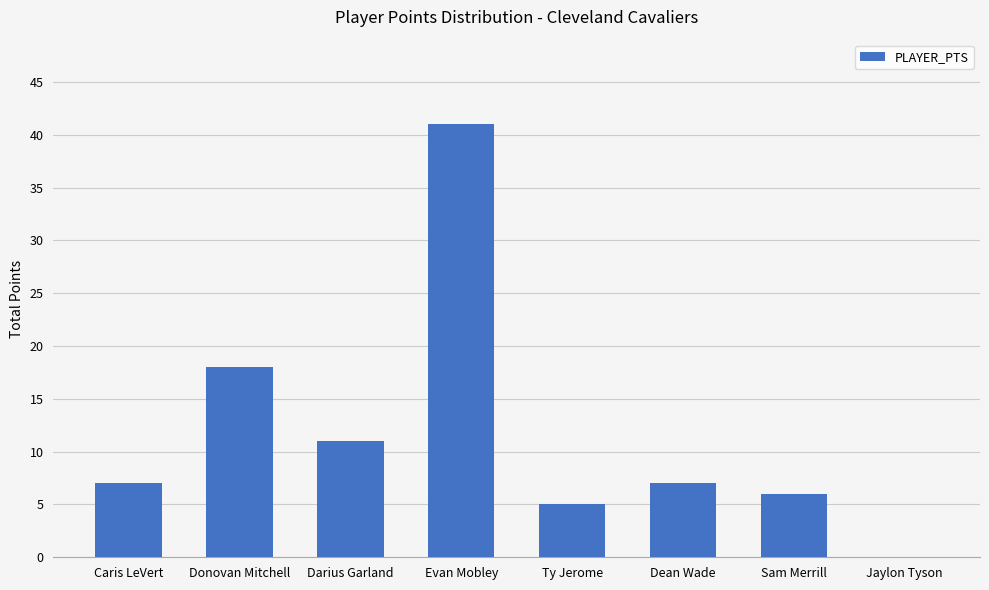

What is the change in value from Ty Jerome to Dean Wade?

+2